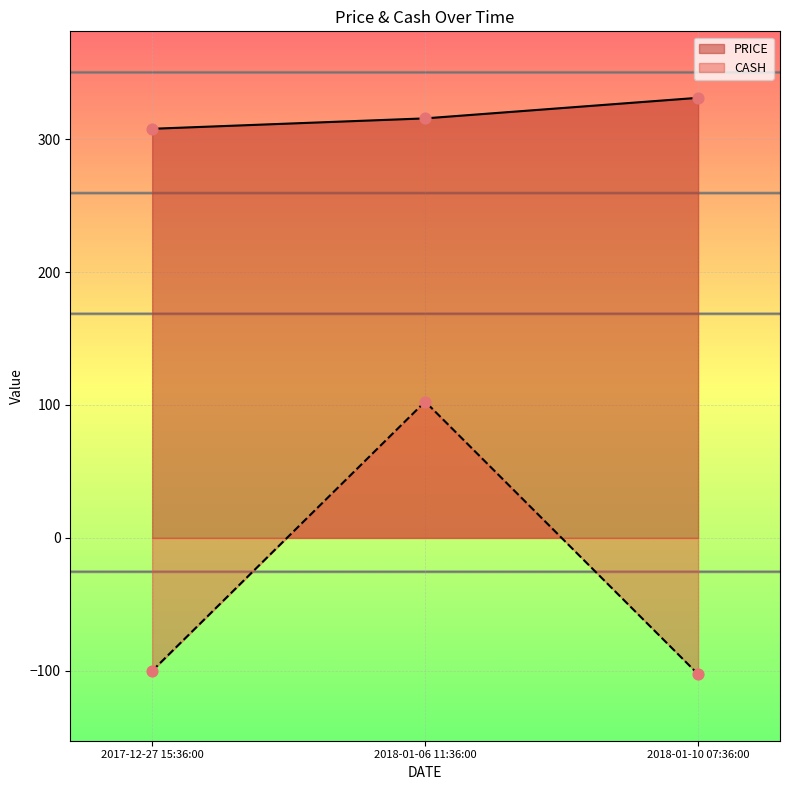

Is the value of PRICE at 2018-01-10 07:36:00 greater than the value of CASH at 2017-12-27 15:36:00?

Yes